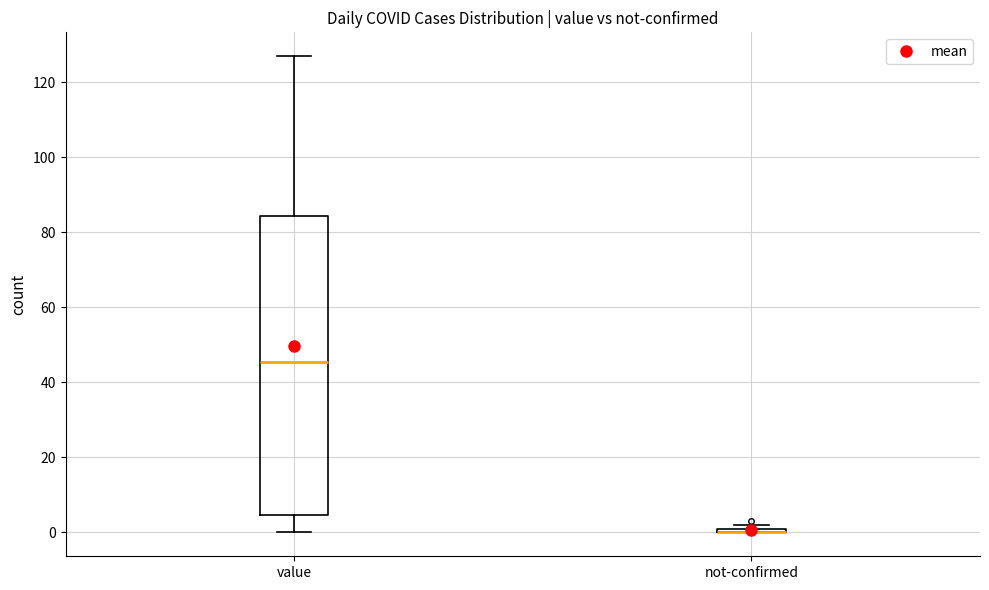

Which box is the tallest, from its lower edge to its upper edge?

value